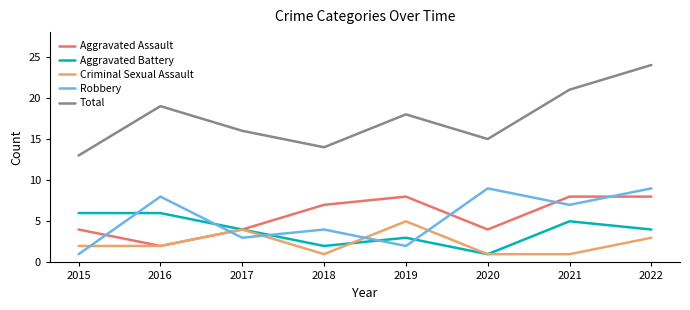

Which series has the largest range (max minus min)?

Total